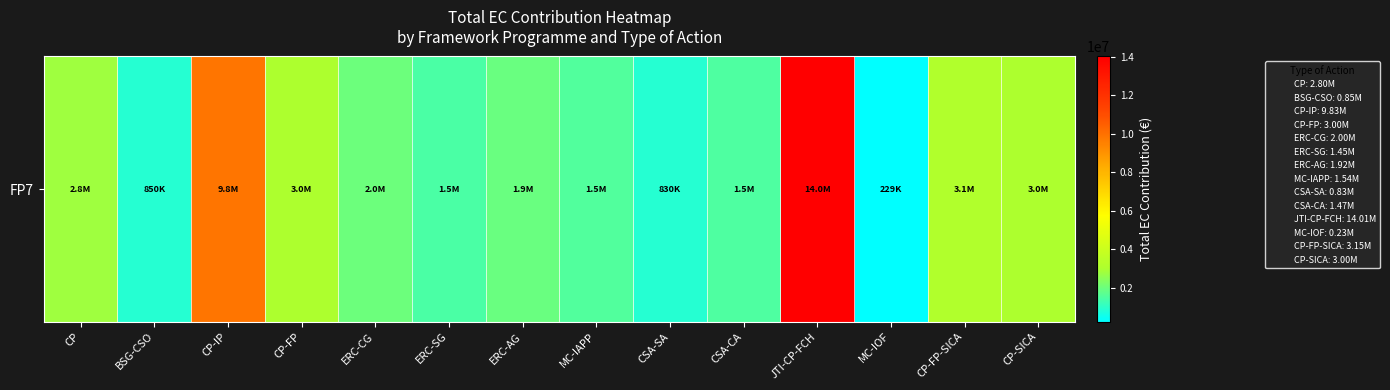

Which category has the highest value across all series?

JTI-CP-FCH